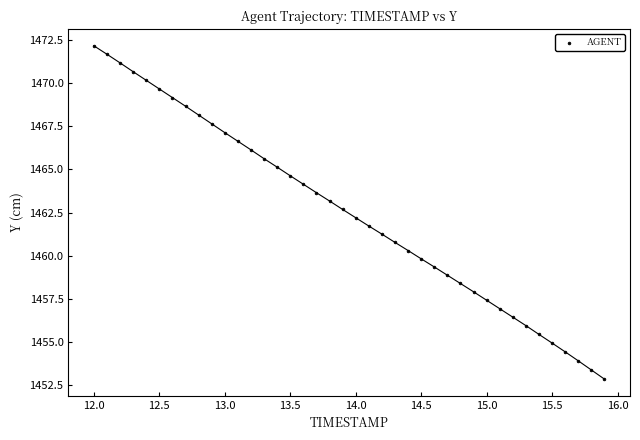

What is the range of X values (max minus min)?

3.9